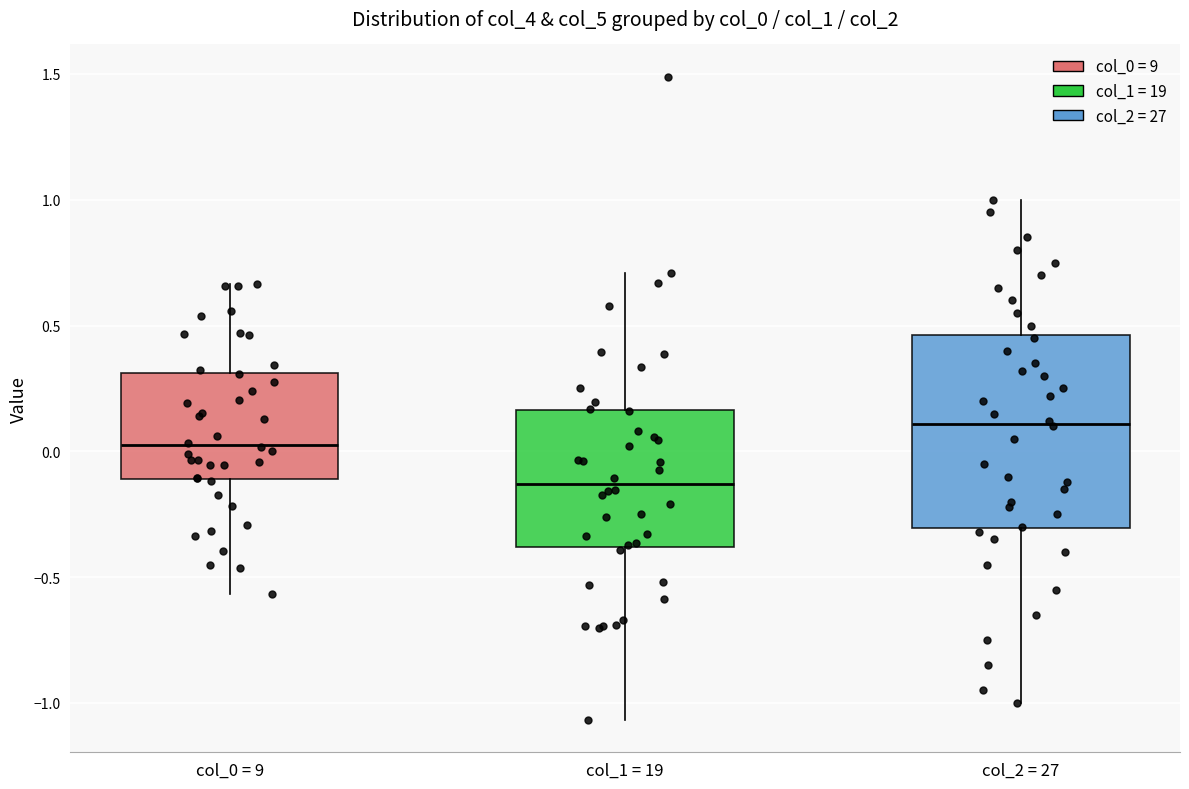

Reading left to right, read every box against the y-axis: the position of its median line, the range the box covers, and the ends of its whiskers. The values are not printed on the chart, so give them approximately, as read against the axis.

col_0 = 9: median 0.05, box -0.10 to 0.30, whiskers -0.55 to 0.65
col_1 = 19: median -0.15, box -0.40 to 0.15, whiskers -1.05 to 0.70
col_2 = 27: median 0.10, box -0.30 to 0.45, whiskers -1.00 to 1.00